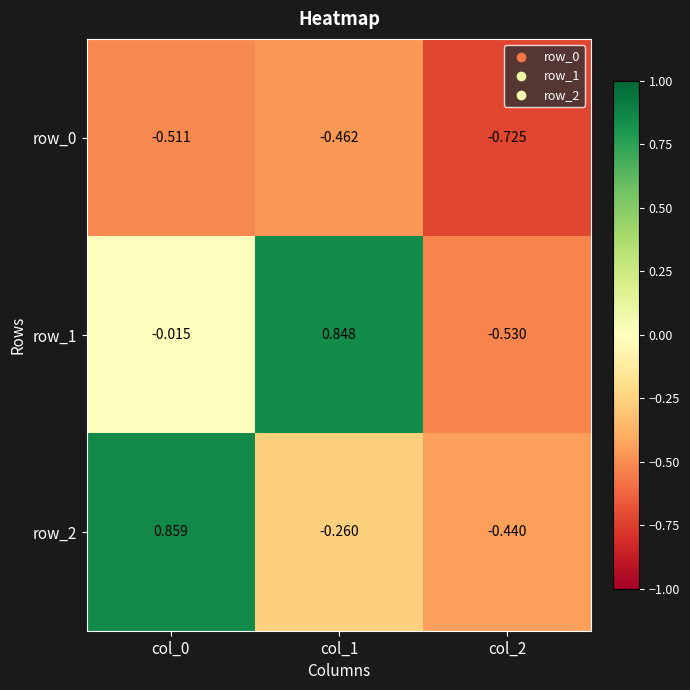

How many values in the row_1 series are below 0?

2